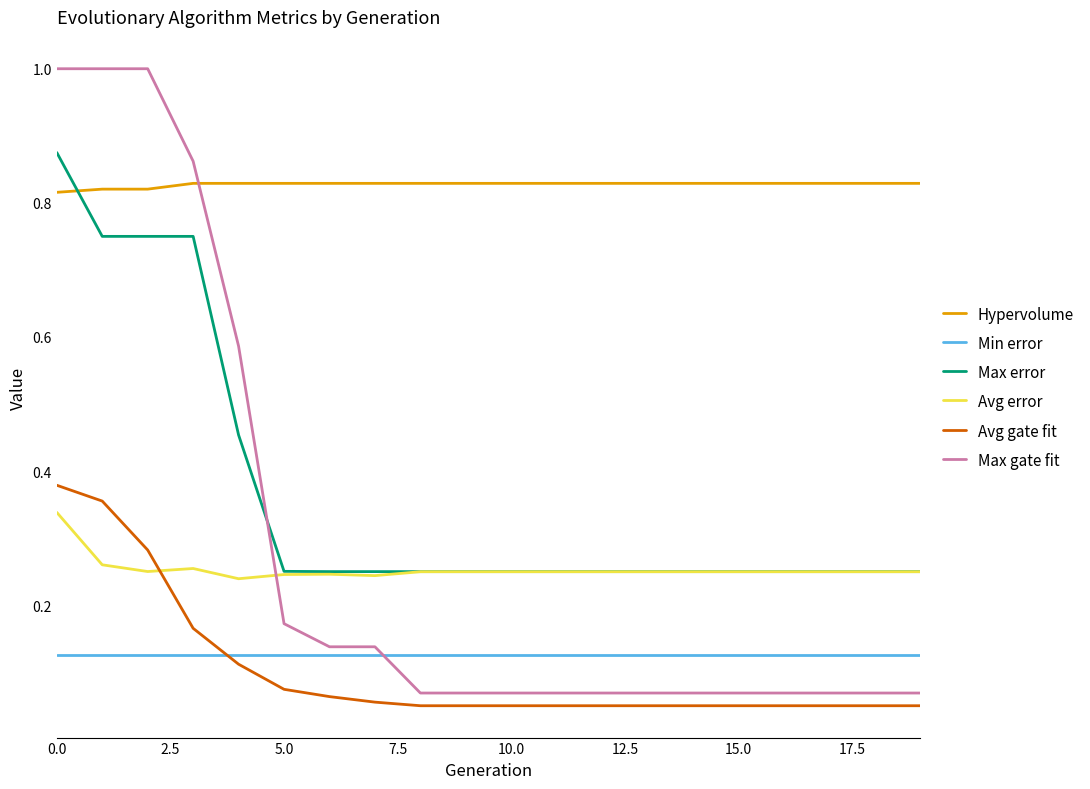

Is this an area chart (filled region under the line)?

No